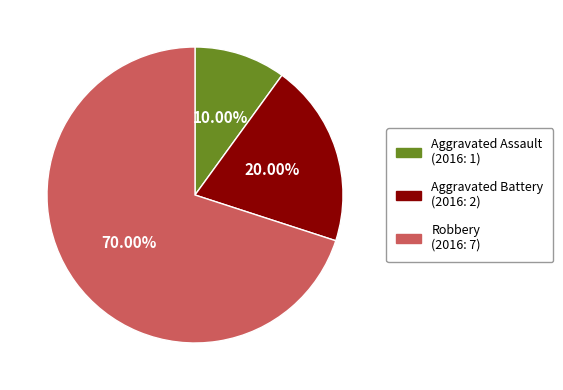

Rank the categories by value from highest to lowest.

Robbery, Aggravated Battery, Aggravated Assault